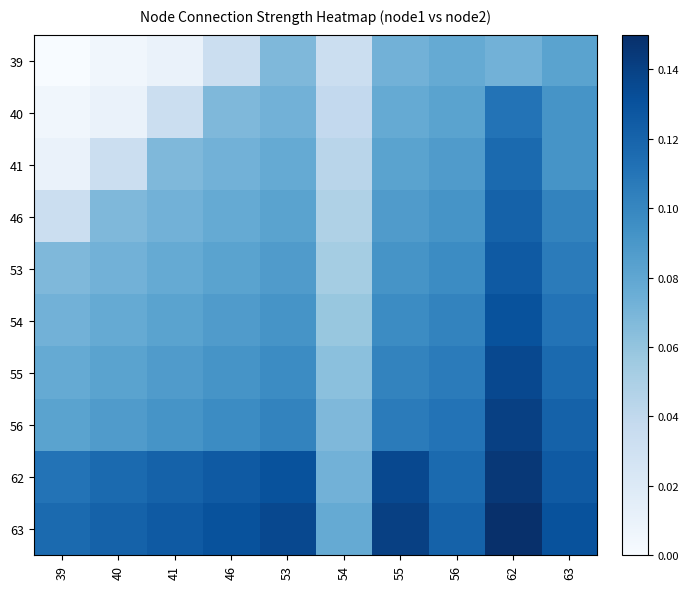

How many series are shown in this chart?

10